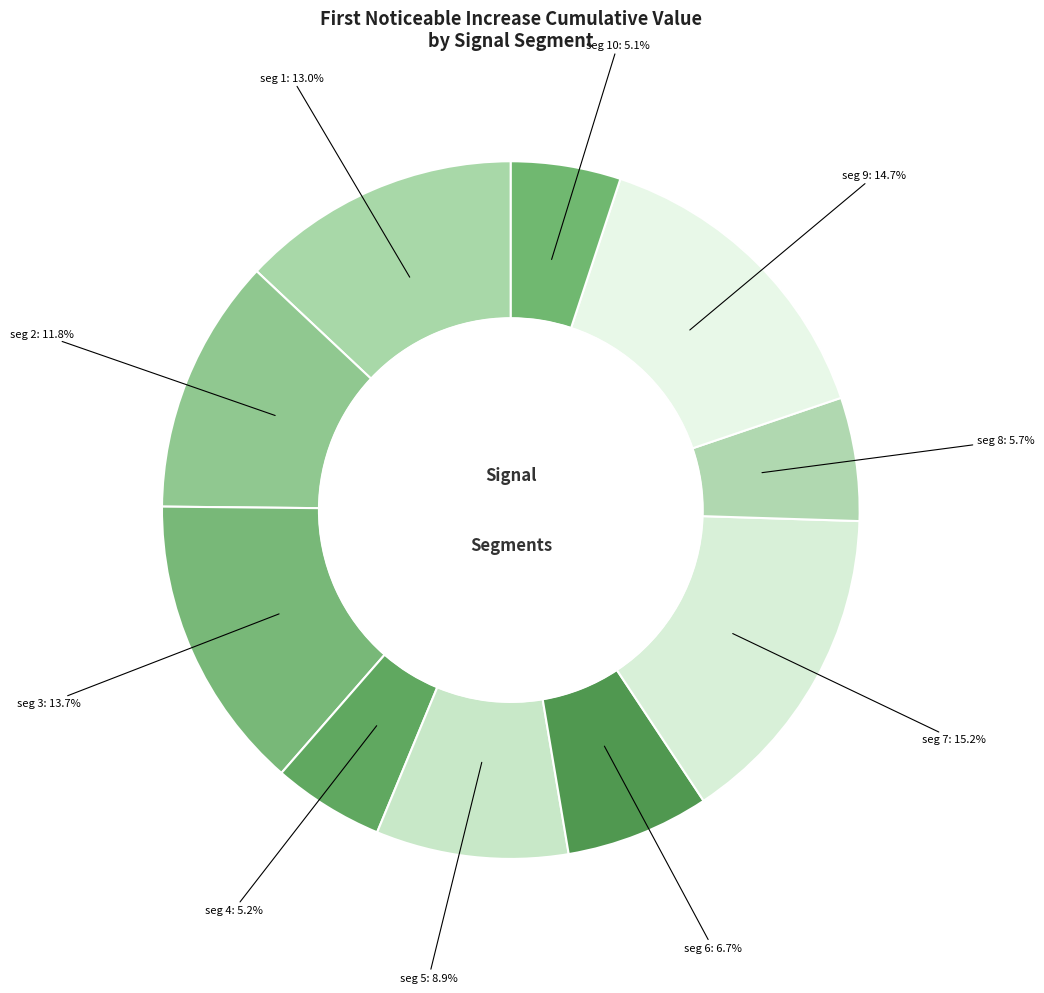

How many segments does this pie chart have?

10